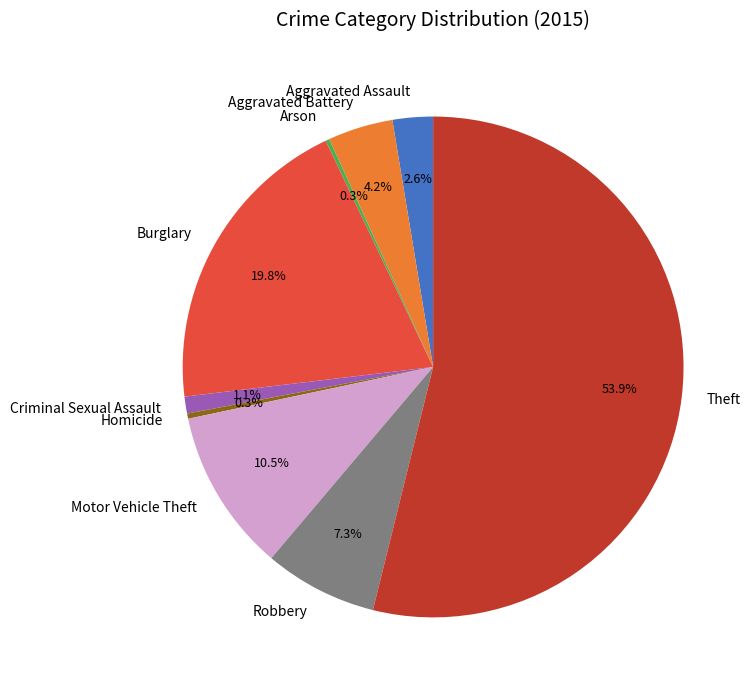

The Burglary slice represents 27% of the pie. True or false?

False